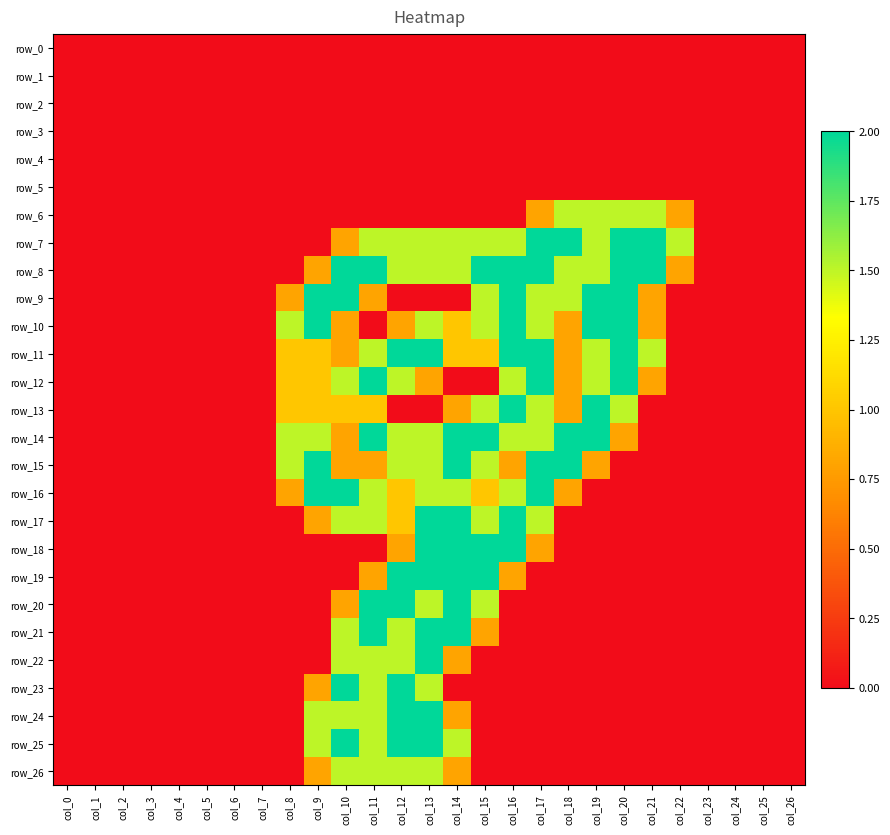

At which label does row_2 reach its peak?

col_0